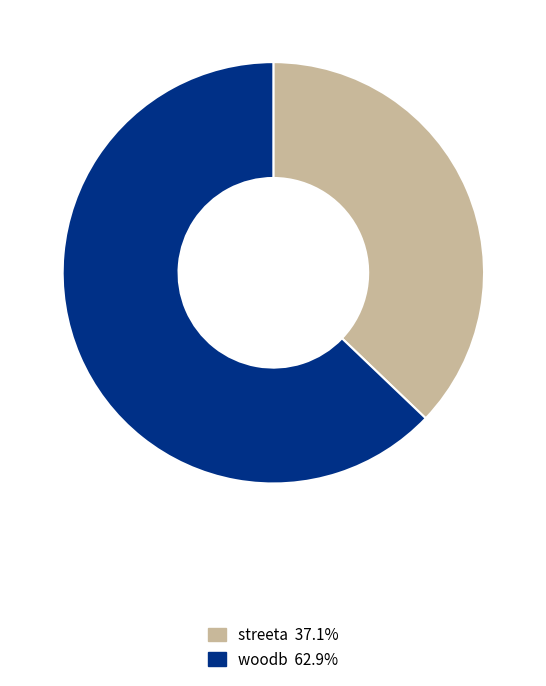

How many slices are in this pie chart?

2